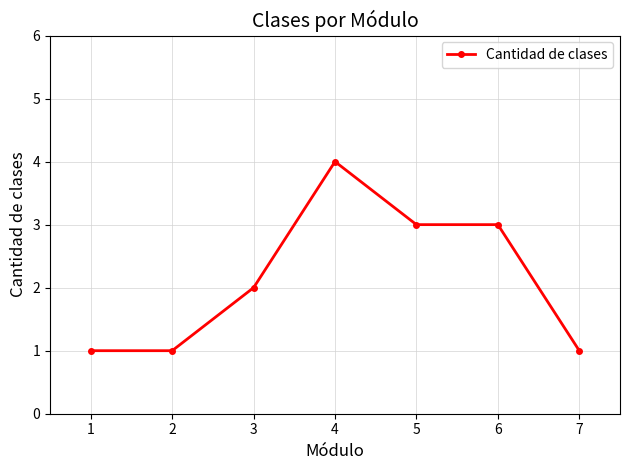

What is the value of the 1st point from the left?

1